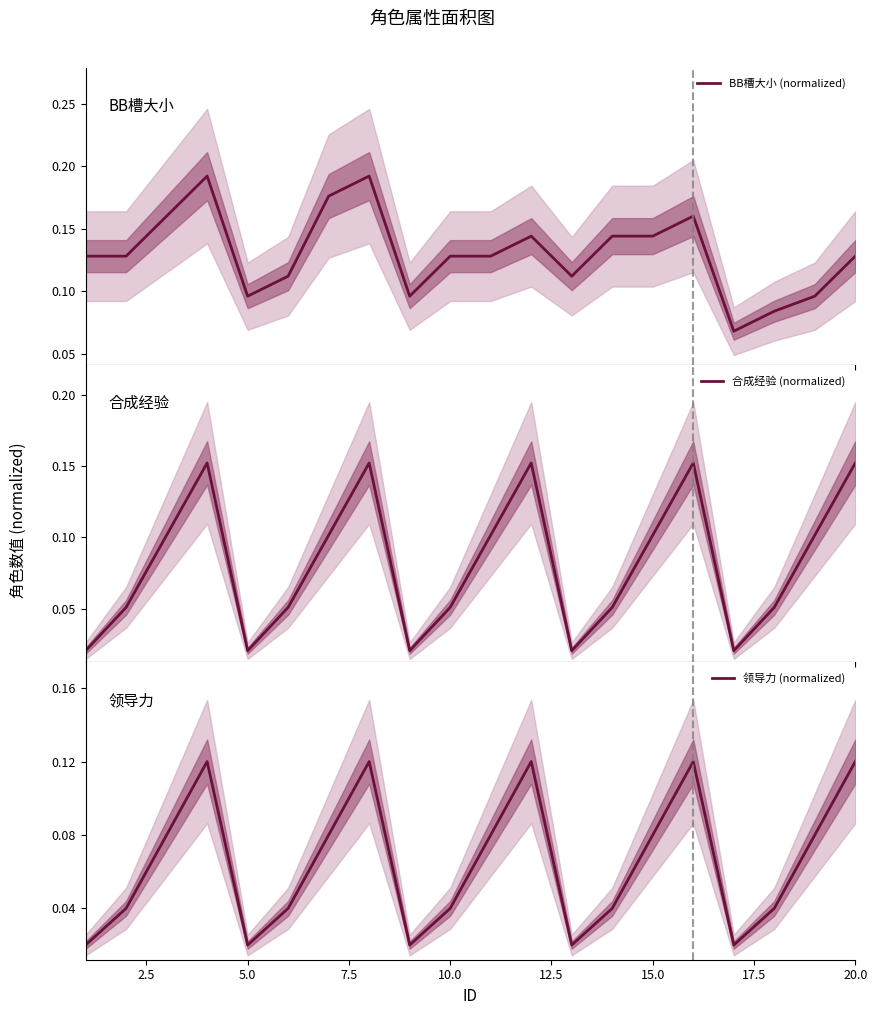

Reading left to right, list all the values displayed in this chart.

BB槽大小 (normalized): 0.1	0.1	0.2	0.2	0.1	0.1	0.2	0.2	0.1	0.1	0.1	0.1	0.1	0.1	0.1	0.2	0.1	0.1	0.1	0.1
合成经验 (normalized): 0.0	0.1	0.1	0.2	0.0	0.1	0.1	0.2	0.0	0.1	0.1	0.2	0.0	0.1	0.1	0.2	0.0	0.1	0.1	0.2
领导力 (normalized): 0.0	0.0	0.1	0.1	0.0	0.0	0.1	0.1	0.0	0.0	0.1	0.1	0.0	0.0	0.1	0.1	0.0	0.0	0.1	0.1